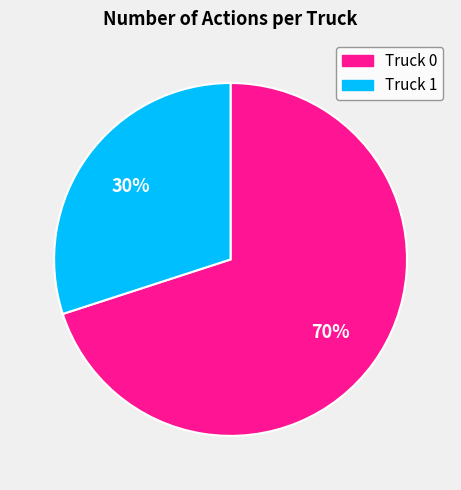

To the nearest percent, what is the average slice percentage?

50%